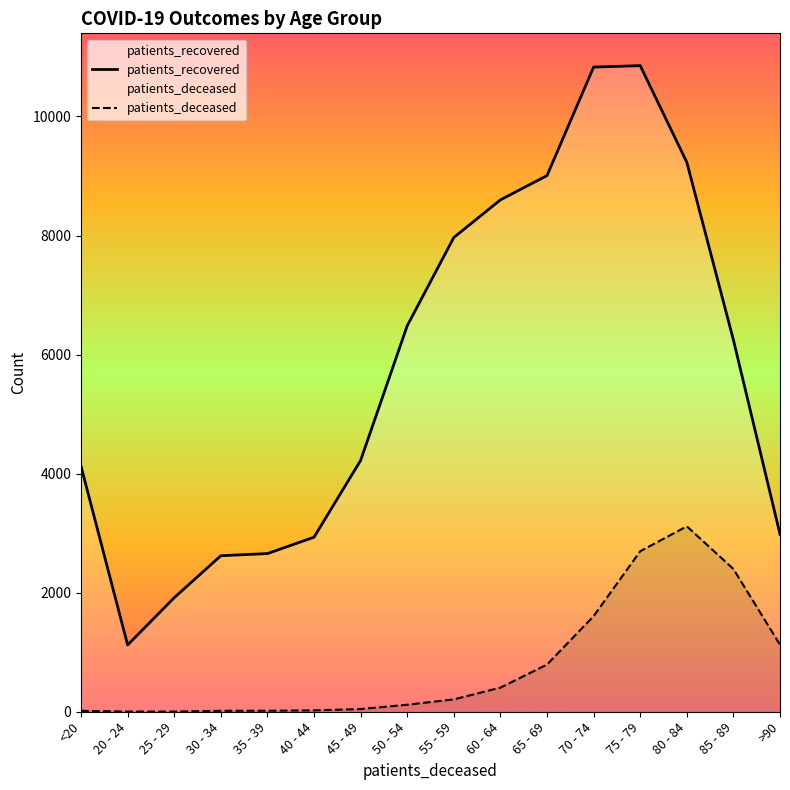

Which series has the largest range (max minus min)?

patients_recovered